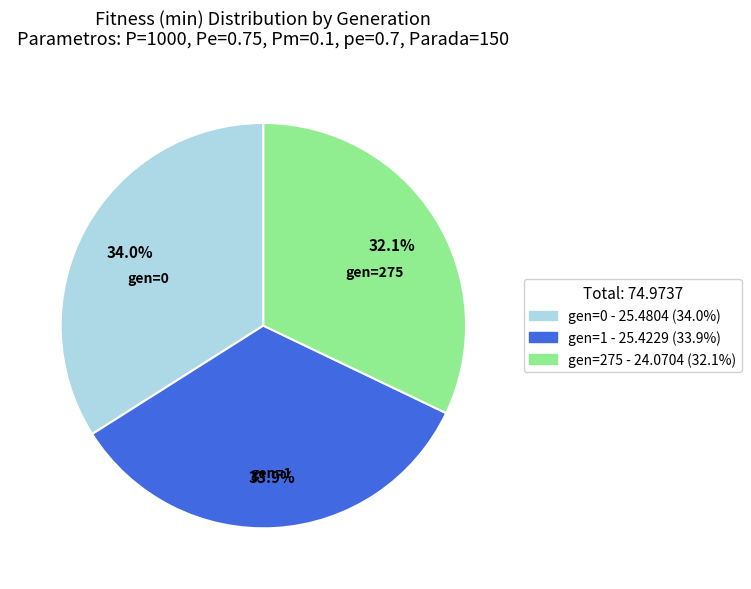

To the nearest percent, what is the average slice percentage?

33%